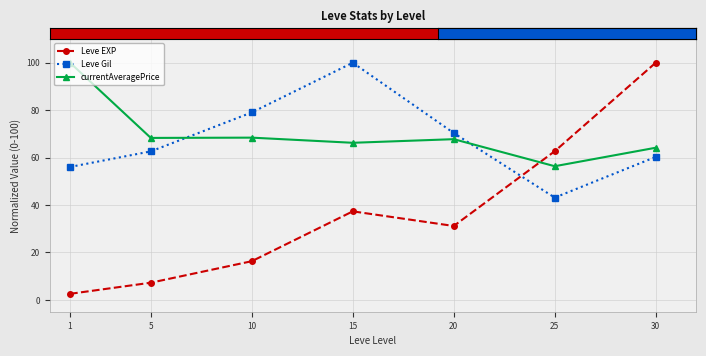

Which series changed the most between 5 and 20?

Leve EXP